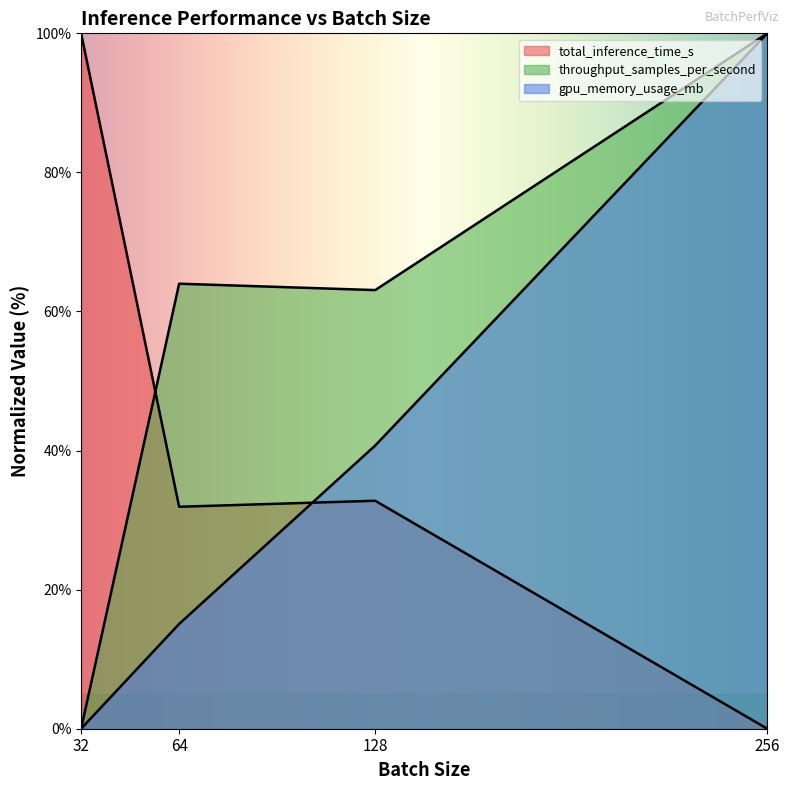

What are all the series names shown in the legend?

total_inference_time_s, throughput_samples_per_second, gpu_memory_usage_mb